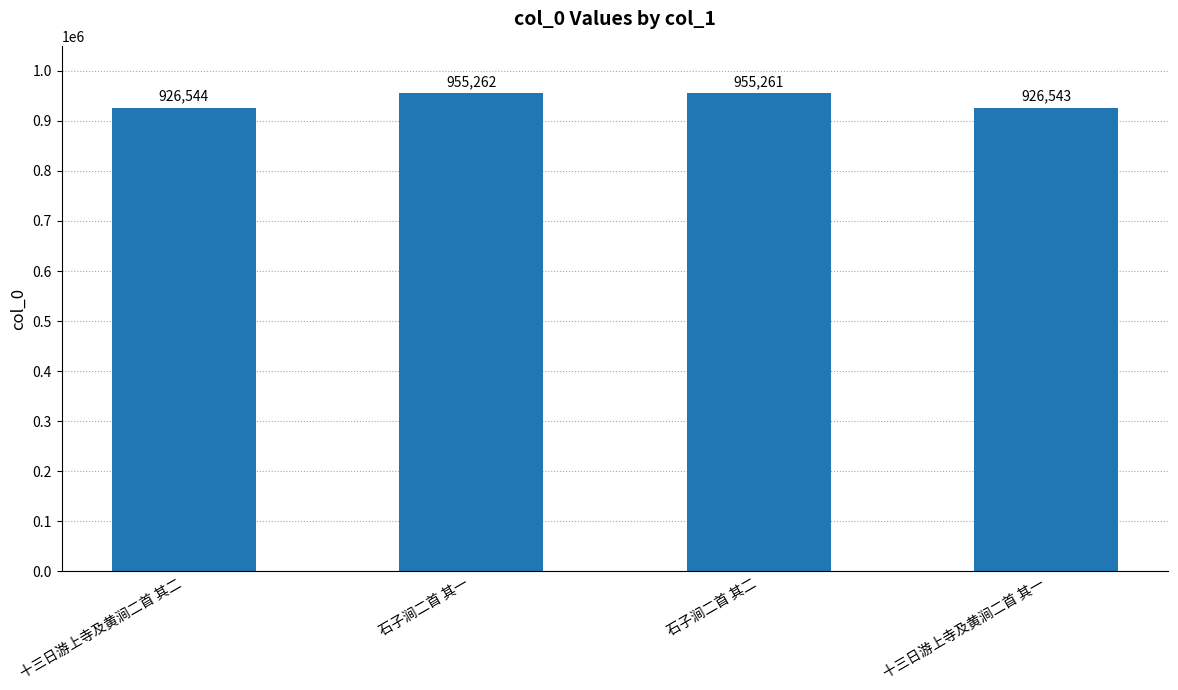

The value at 石子涧二首 其二 is 955261. True or false?

True